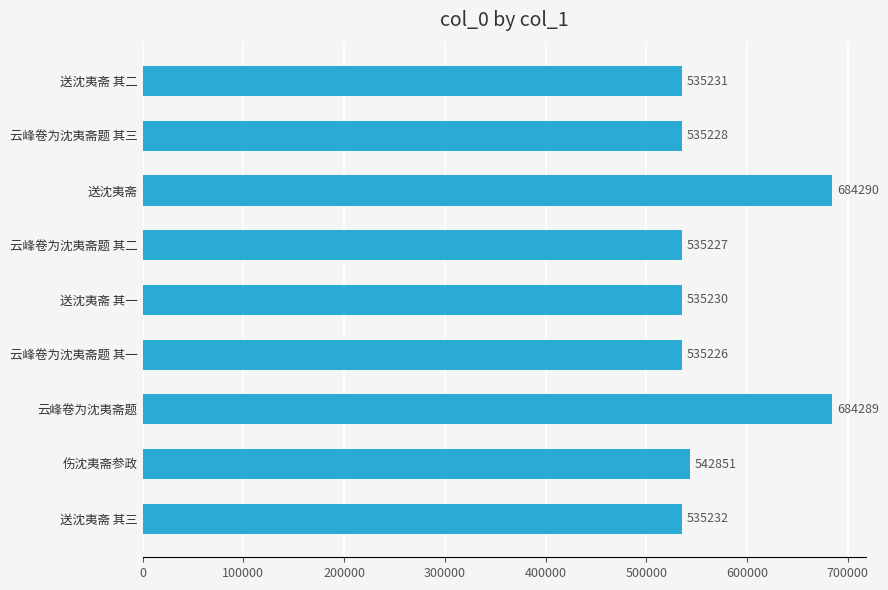

Reading top to bottom, extract all data points from this chart.

送沈夷斋 其二=535231	云峰卷为沈夷斋题 其三=535228	送沈夷斋=684290	云峰卷为沈夷斋题 其二=535227	送沈夷斋 其一=535230	云峰卷为沈夷斋题 其一=535226	云峰卷为沈夷斋题=684289	伤沈夷斋参政=542851	送沈夷斋 其三=535232